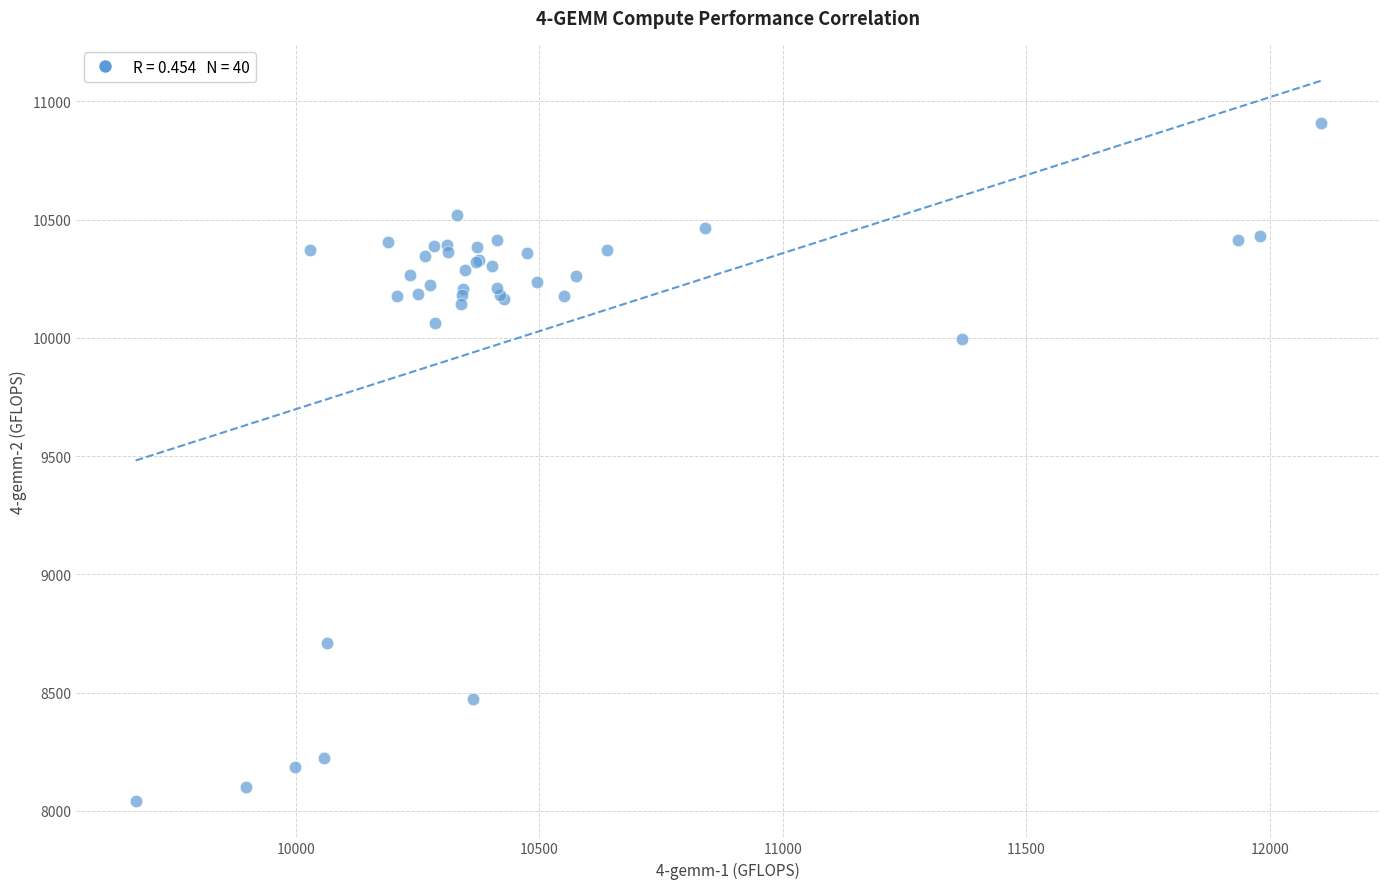

What Y value in the scatter plot is closest to 9475?

9995.4